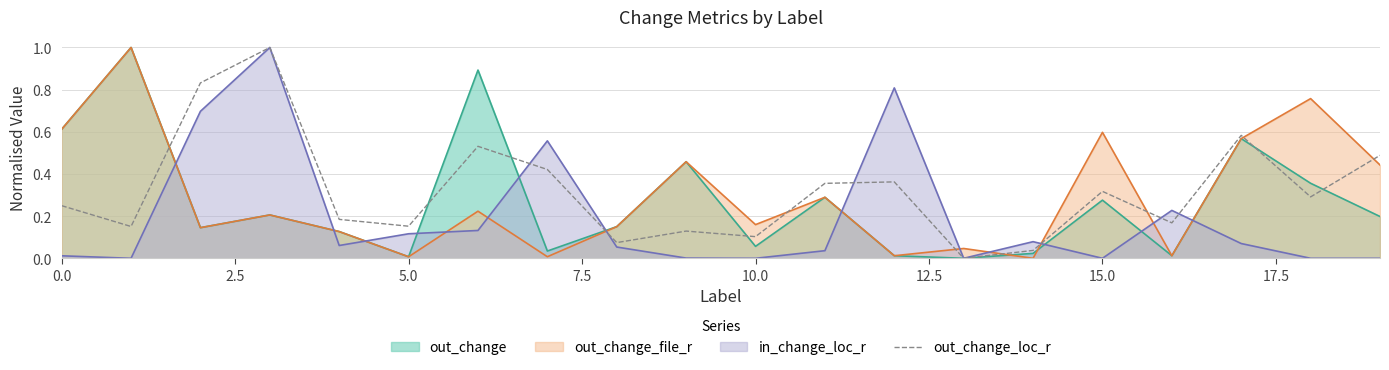

What is the average value?

0.3